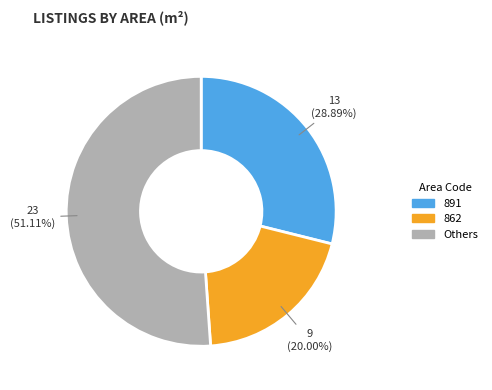

Is there a majority slice in this chart?

Yes